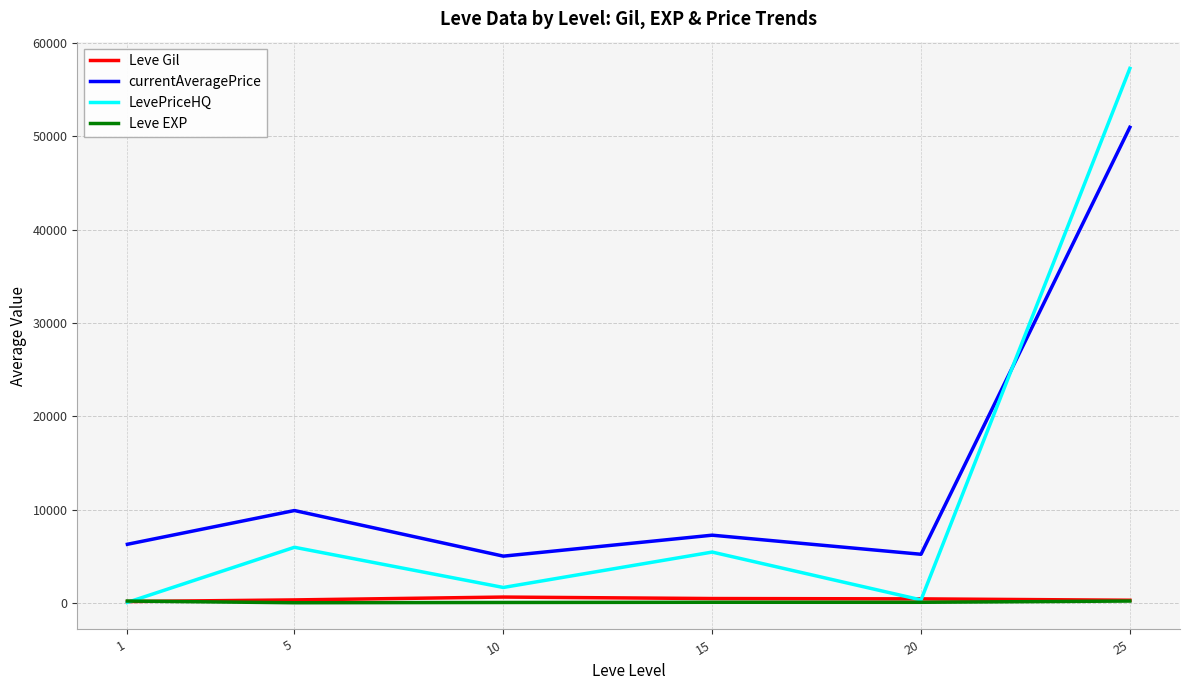

The currentAveragePrice series shows 50978 at 25. True or false?

True